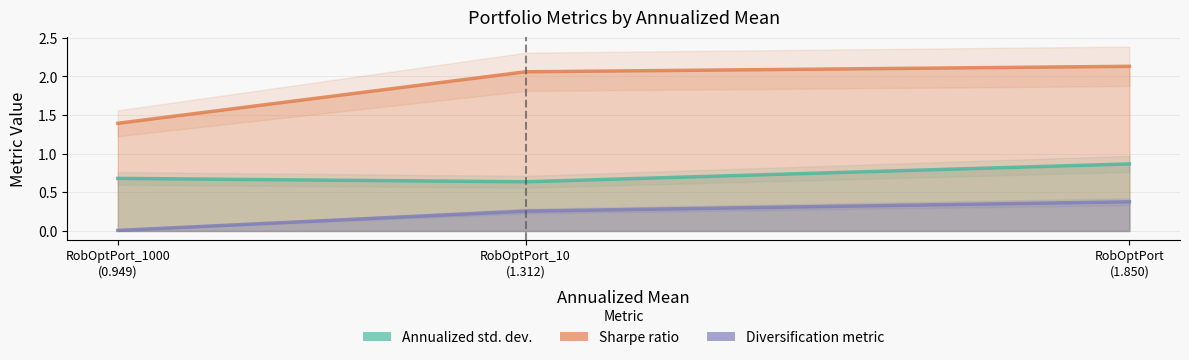

What is the difference between the Sharpe ratio values at RobustOptimizationPortfolio_10 and RobustOptimizationPortfolio_1000?

0.7